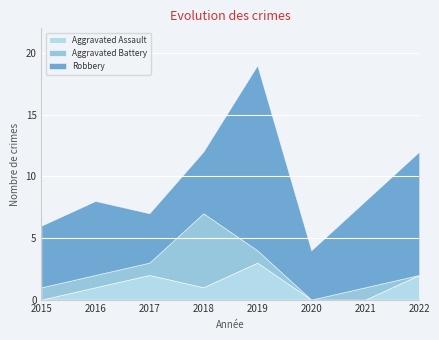

How many values in the Aggravated Assault series exceed 1?

3